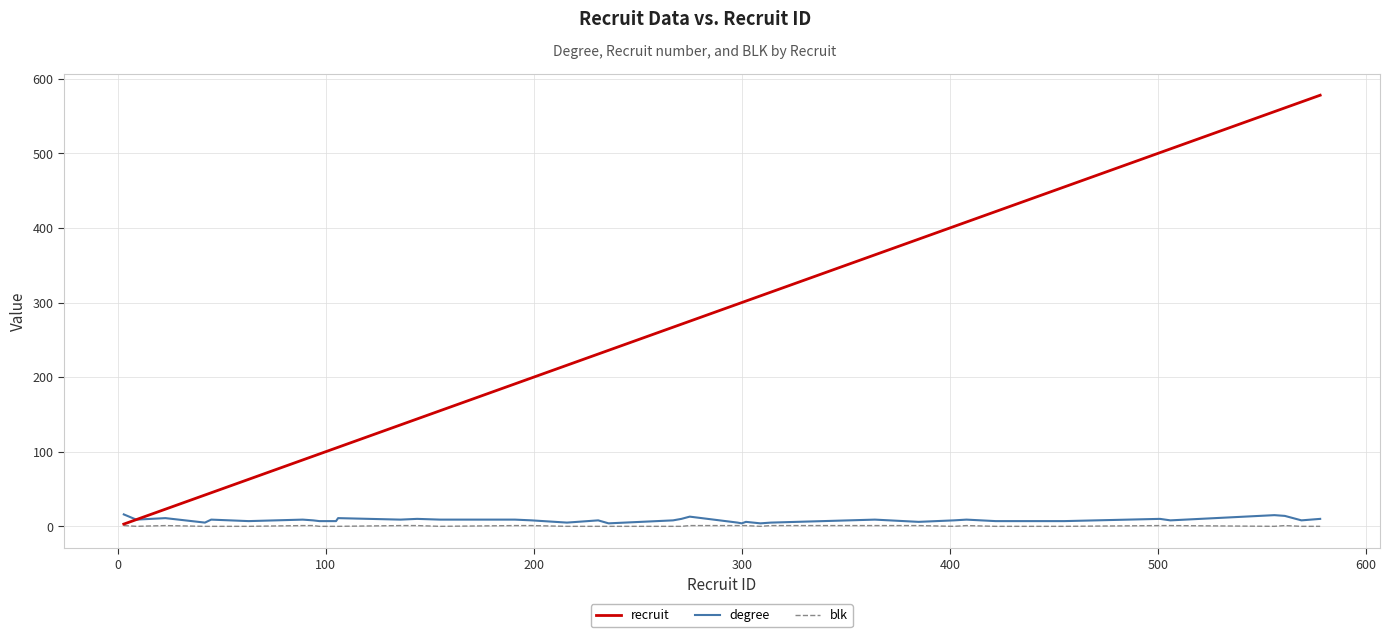

Which series has the widest spread of values?

recruit